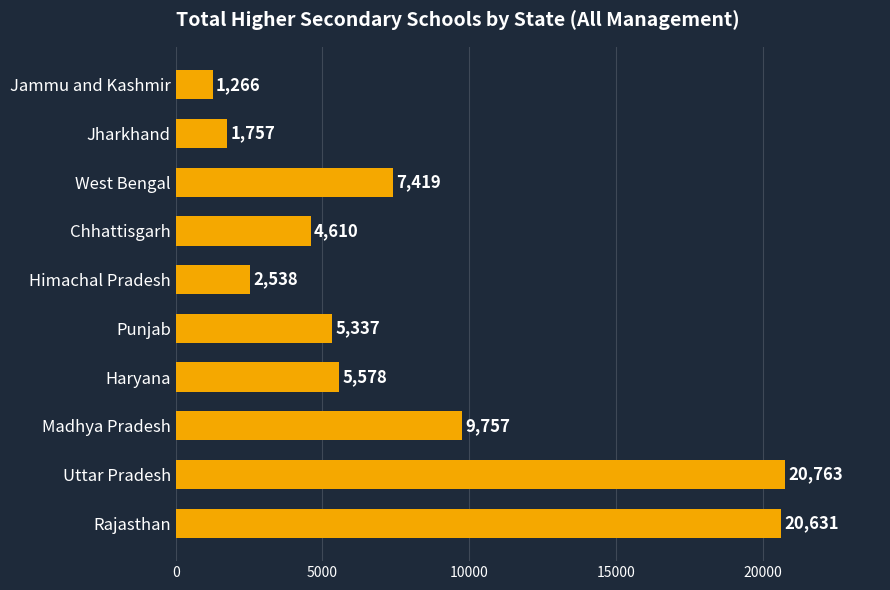

Does the chart contain any negative values?

No